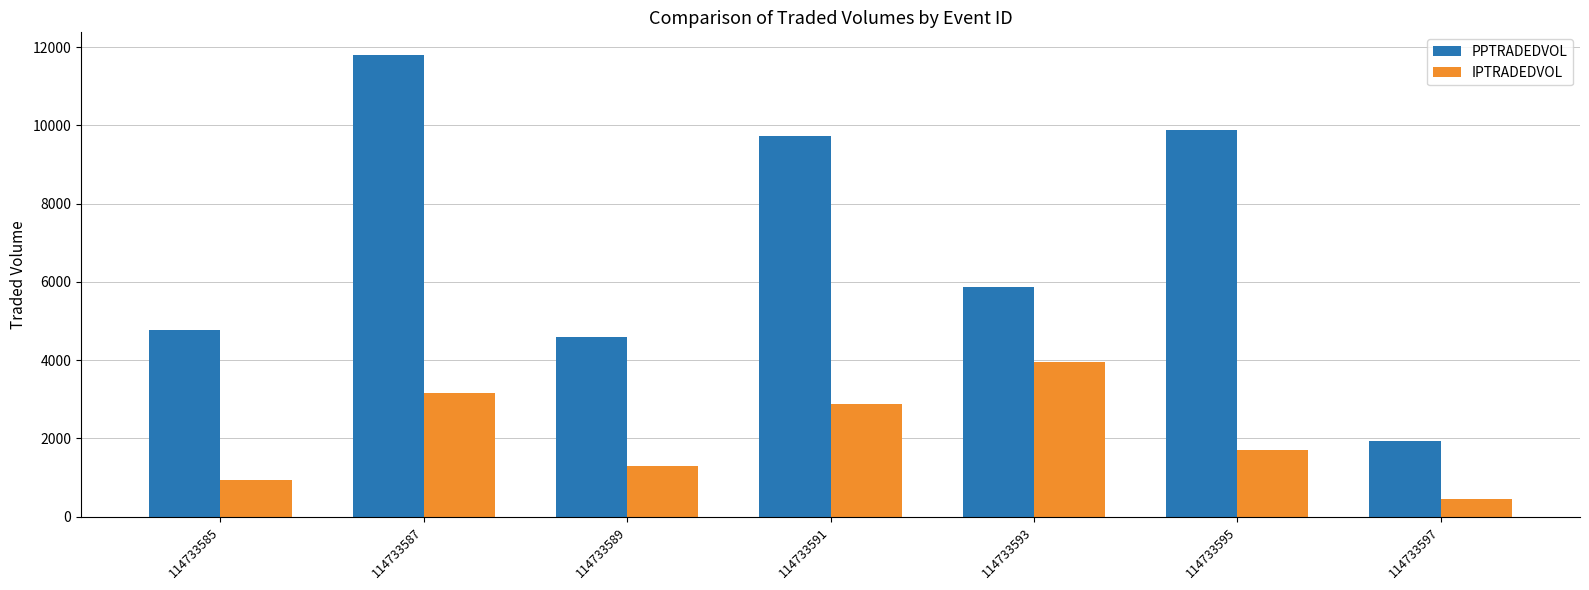

What is the difference between the PPTRADEDVOL values at 114733595 and 114733587?

1913.3